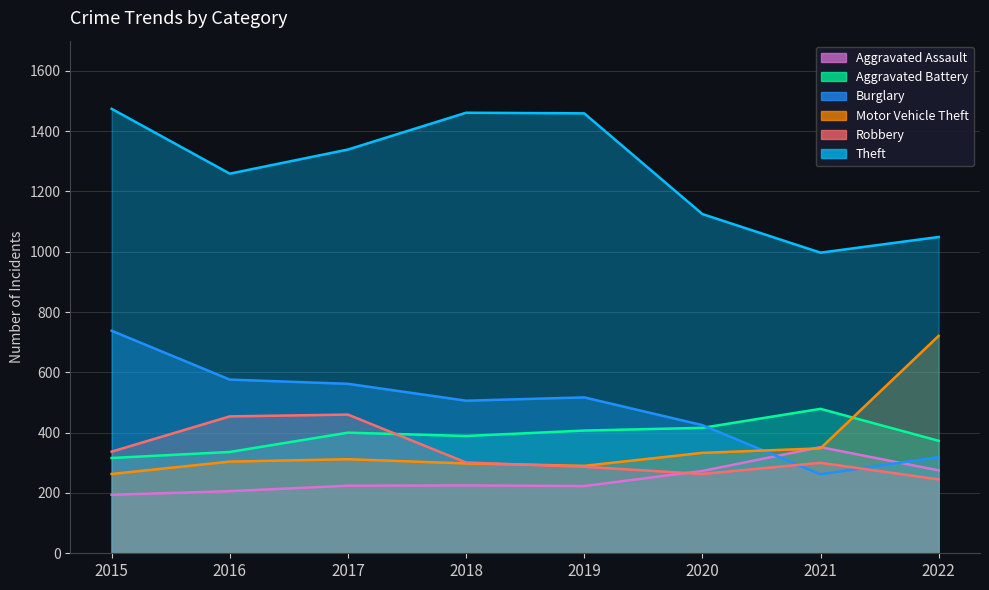

At 2019, list the series in order from largest to smallest.

Theft, Burglary, Aggravated Battery, Motor Vehicle Theft, Robbery, Aggravated Assault